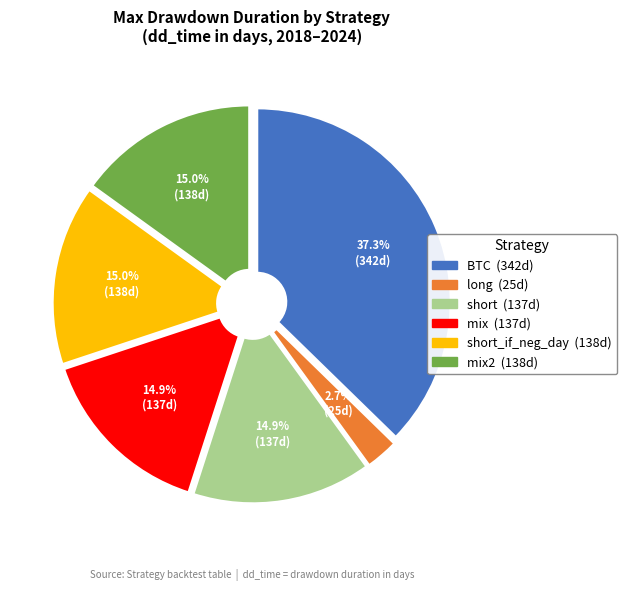

Does any single category account for the majority?

No